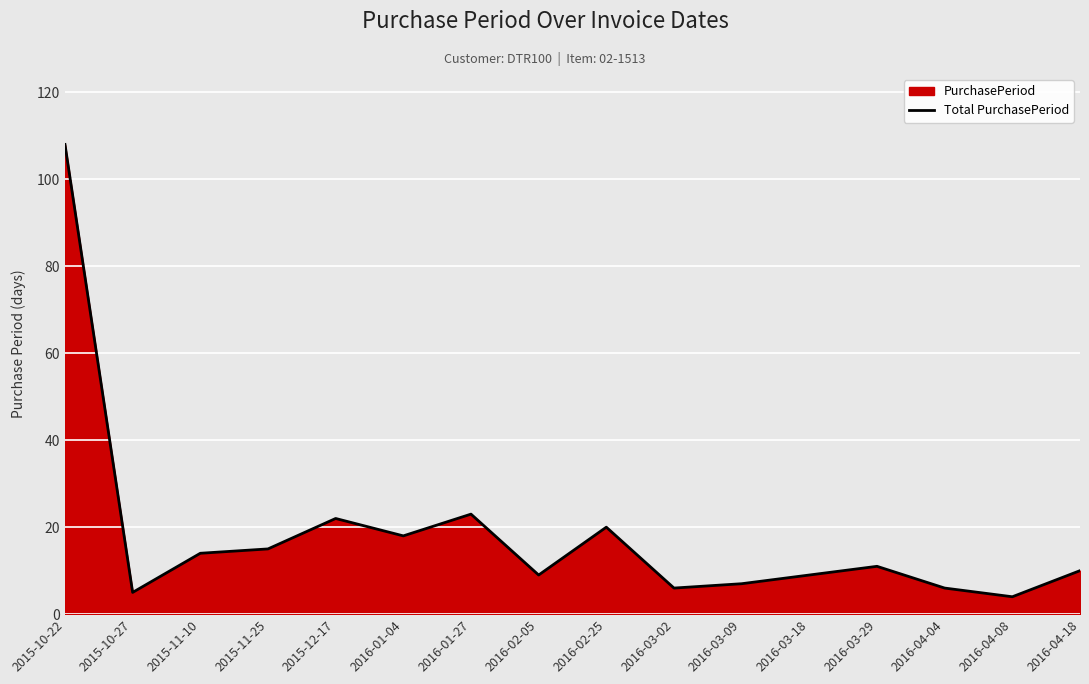

What is the maximum value shown in the chart?

108